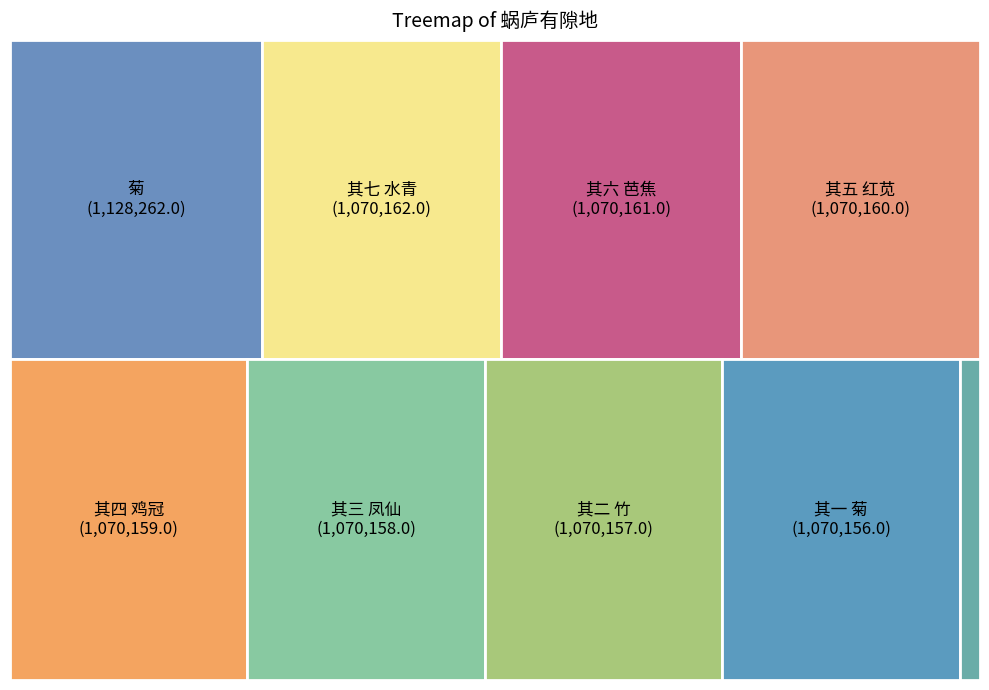

Which slice is the largest?

蜗庐有隙地三两席稍种树竹已有可观戏作七篇 菊